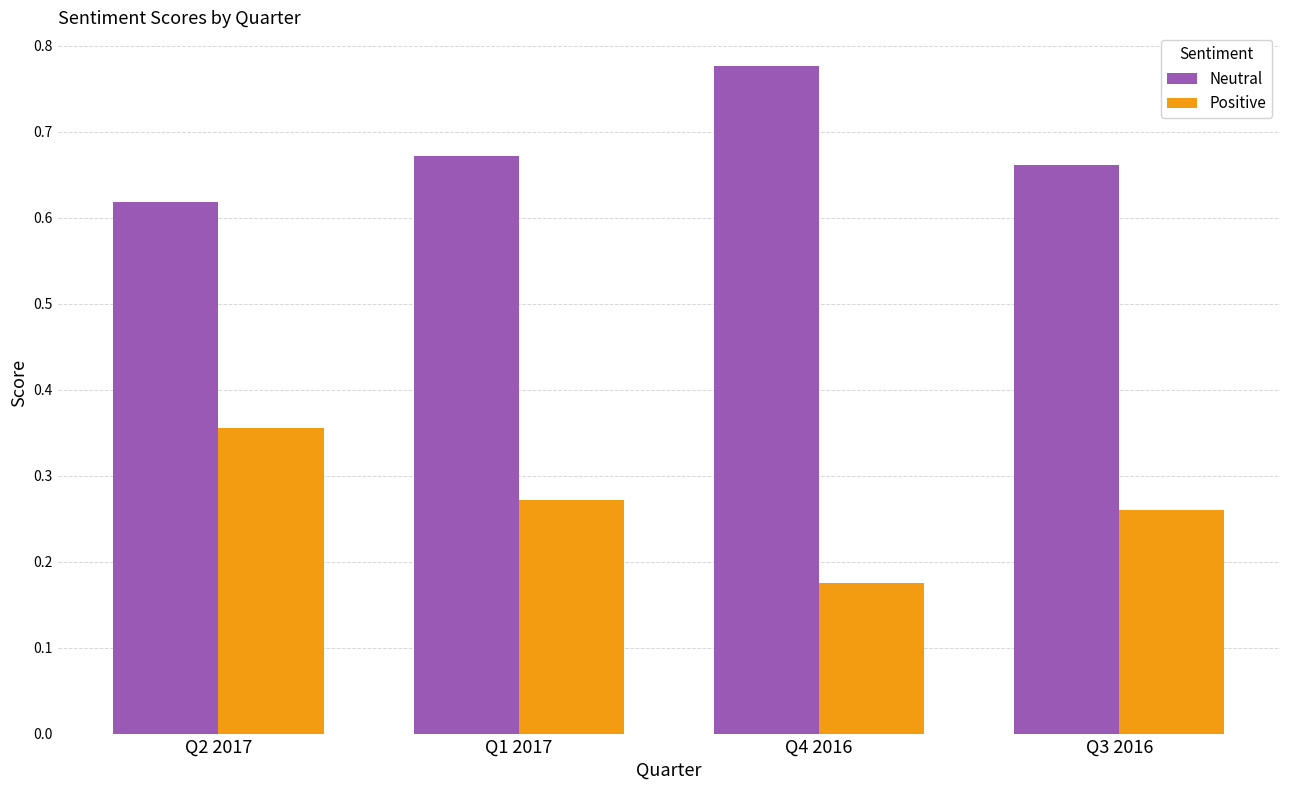

List the labels in order of Neutral value, smallest first.

Q2 2017, Q3 2016, Q1 2017, Q4 2016